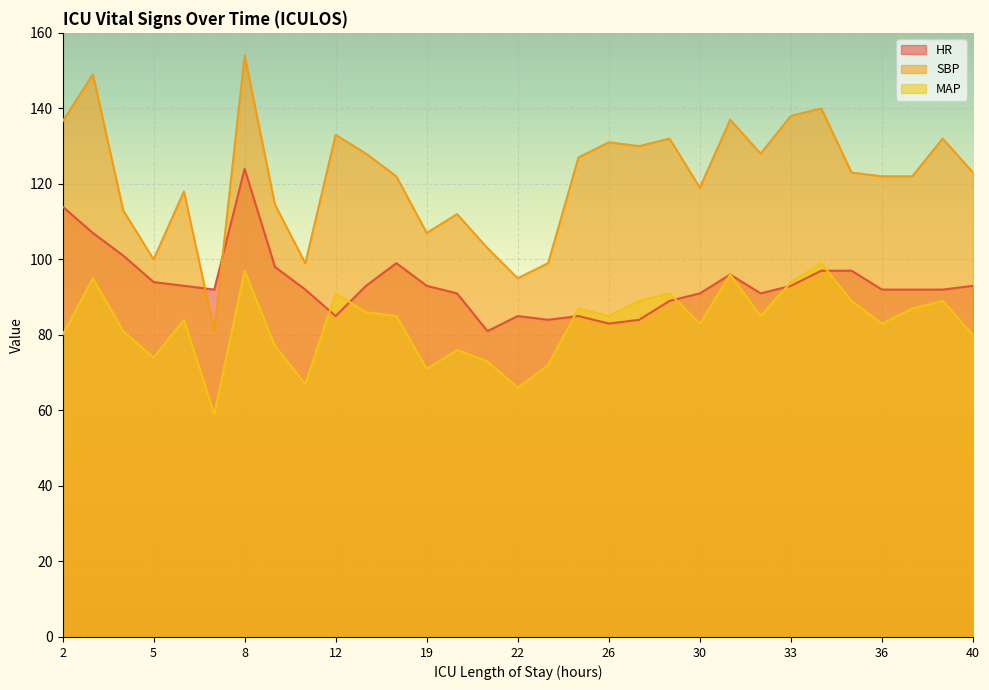

At which label is MAP closest to 79?

2